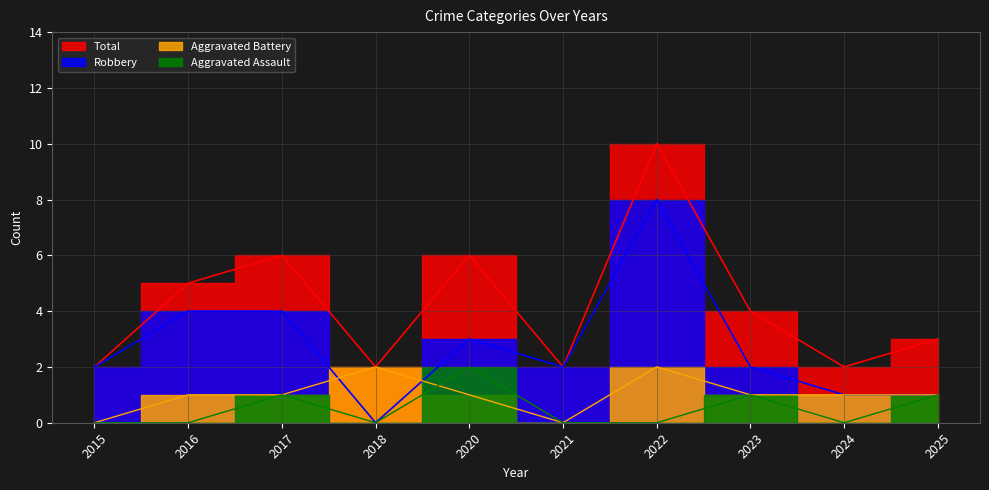

Reading left to right, what are all the values shown in this chart?

Aggravated Assault: 2015=0	2016=0	2017=1	2018=0	2020=2	2021=0	2022=0	2023=1	2024=0	2025=1
Aggravated Battery: 2015=0	2016=1	2017=1	2018=2	2020=1	2021=0	2022=2	2023=1	2024=1	2025=1
Robbery: 2015=2	2016=4	2017=4	2018=0	2020=3	2021=2	2022=8	2023=2	2024=1	2025=1
Total: 2015=2	2016=5	2017=6	2018=2	2020=6	2021=2	2022=10	2023=4	2024=2	2025=3